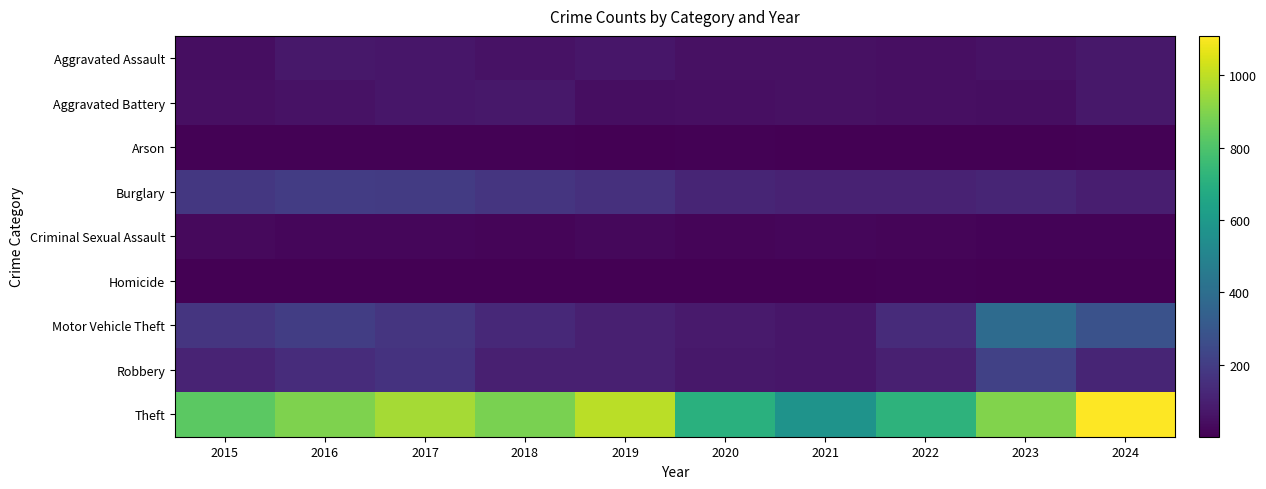

List the series in order of their peak value, lowest first.

Homicide, Arson, Criminal Sexual Assault, Aggravated Assault, Aggravated Battery, Burglary, Robbery, Motor Vehicle Theft, Theft